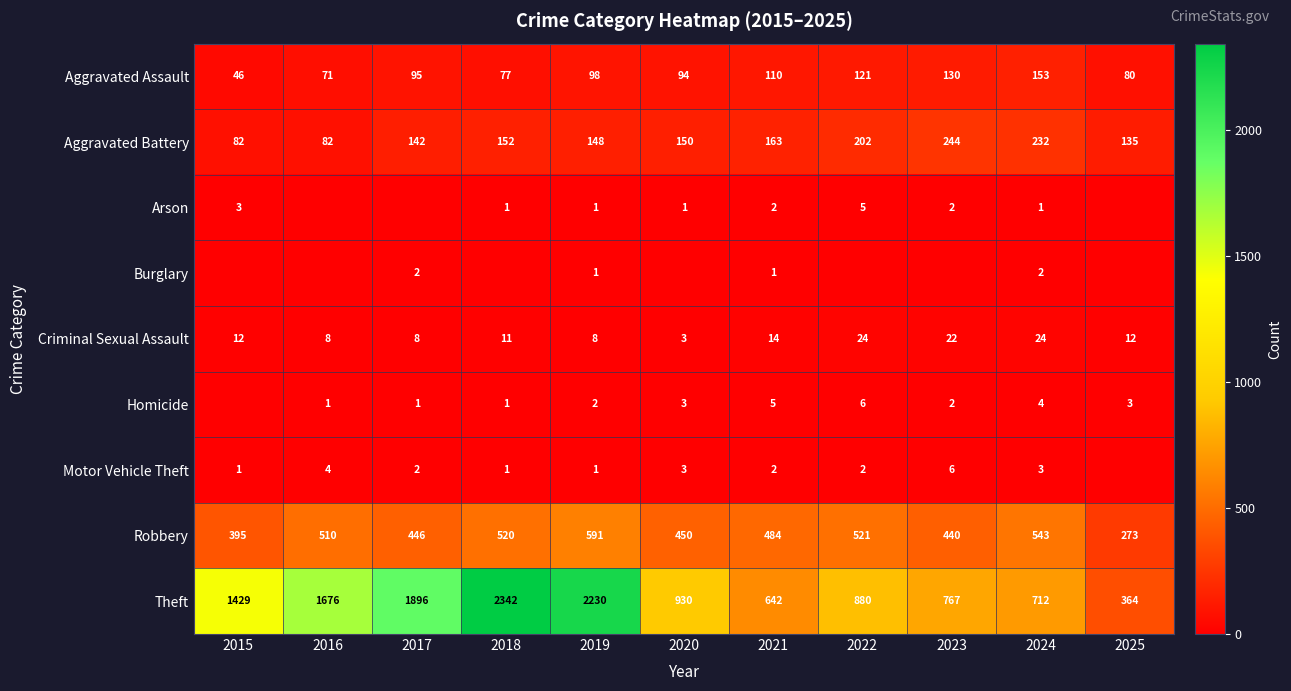

How many data points does each series have?

11